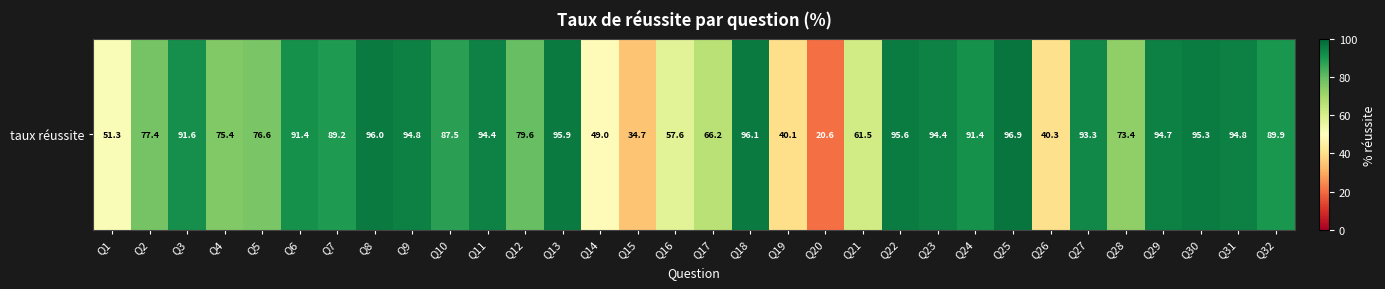

Which category has the lowest value across all series?

Q20